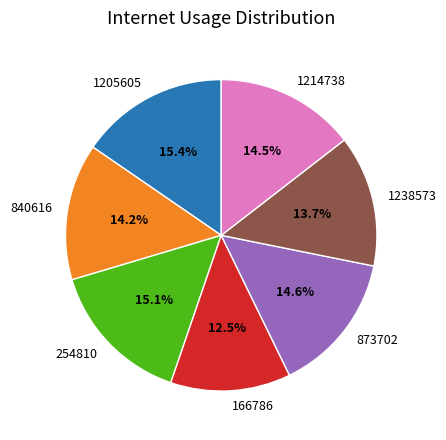

Which slice is the smallest?

166786